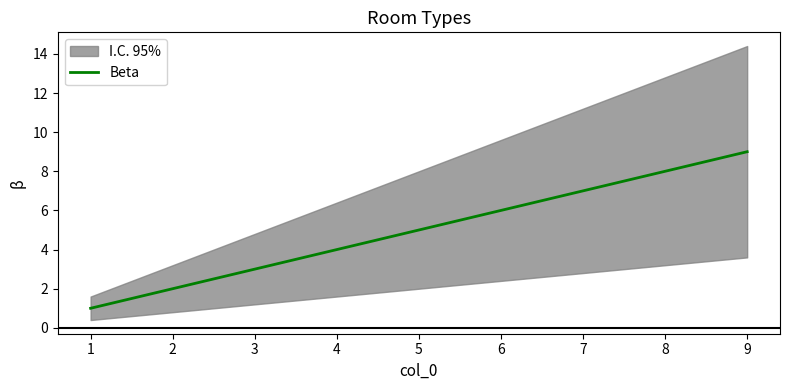

Reading left to right, transcribe all the data shown in this chart.

1=1	2=2	3=3	4=4	5=5	6=6	7=7	8=8	9=9